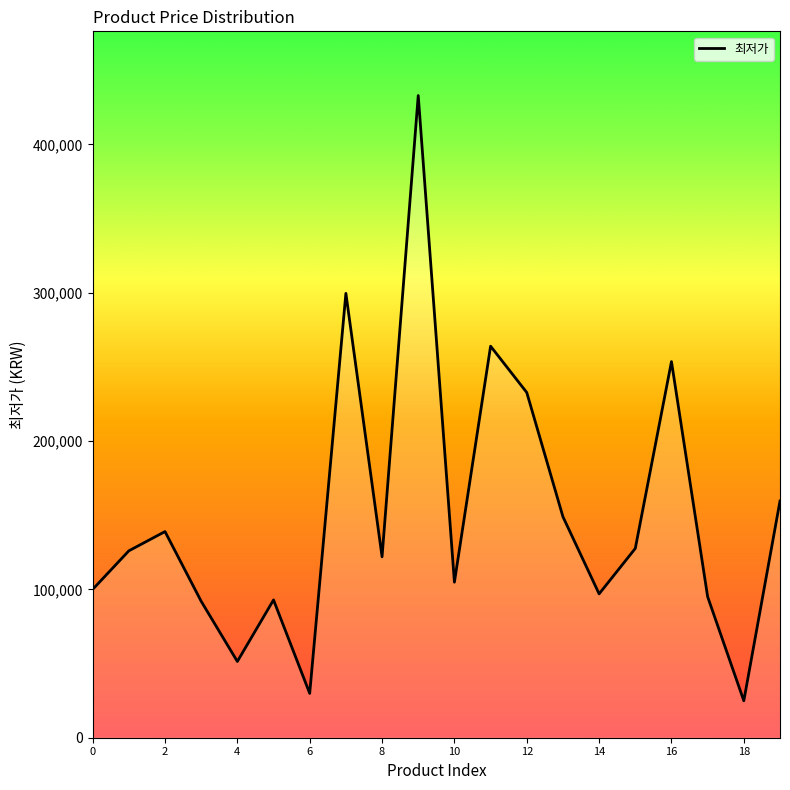

Count the number of data series in this chart.

1